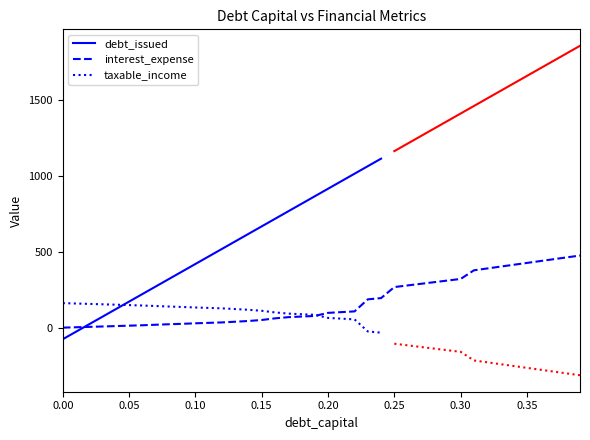

Which category has the highest value across all series?

39